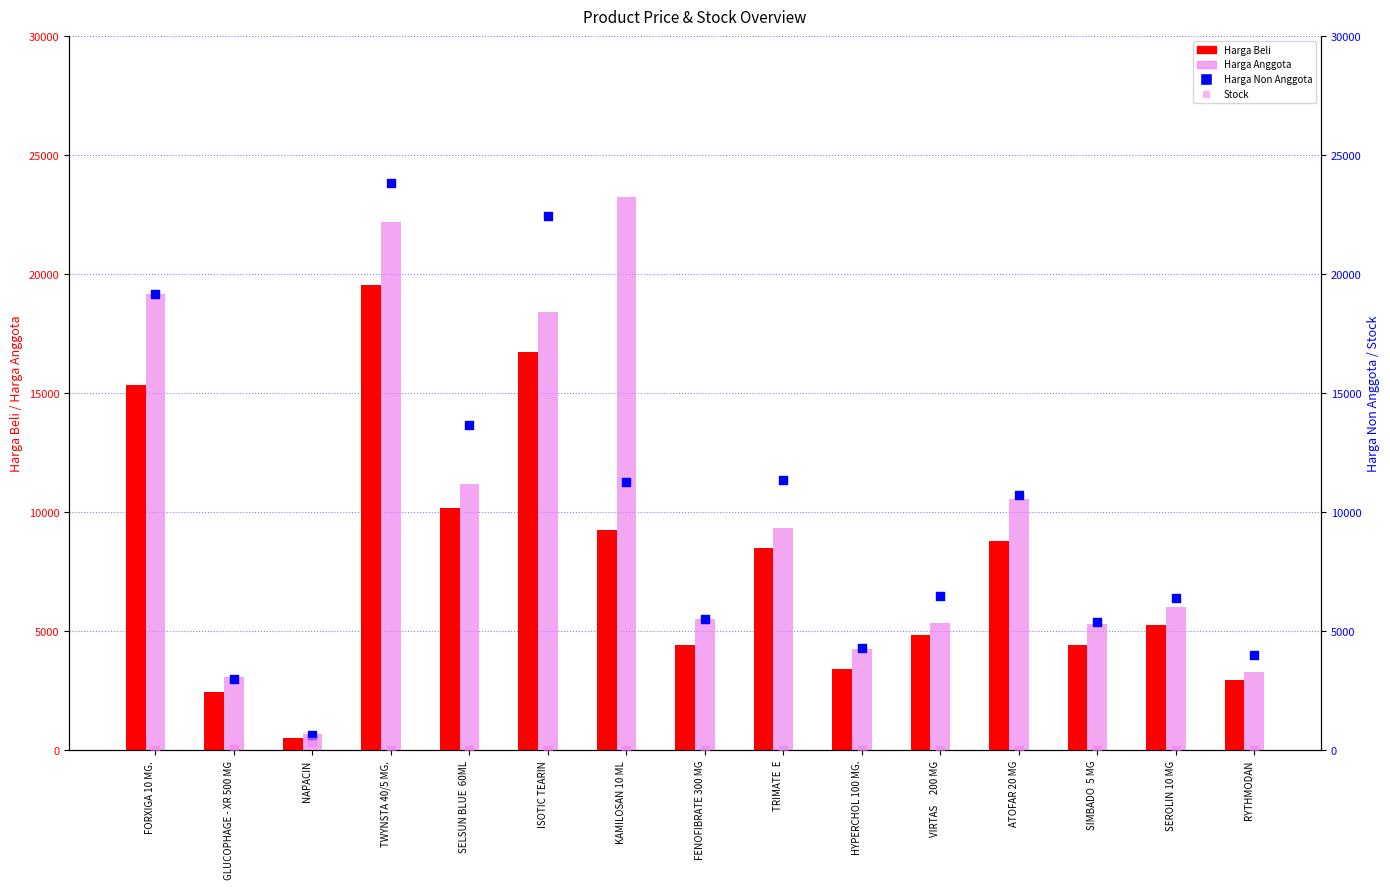

What is the total value across all series at TWYNSTA 40/5 MG.?

65566